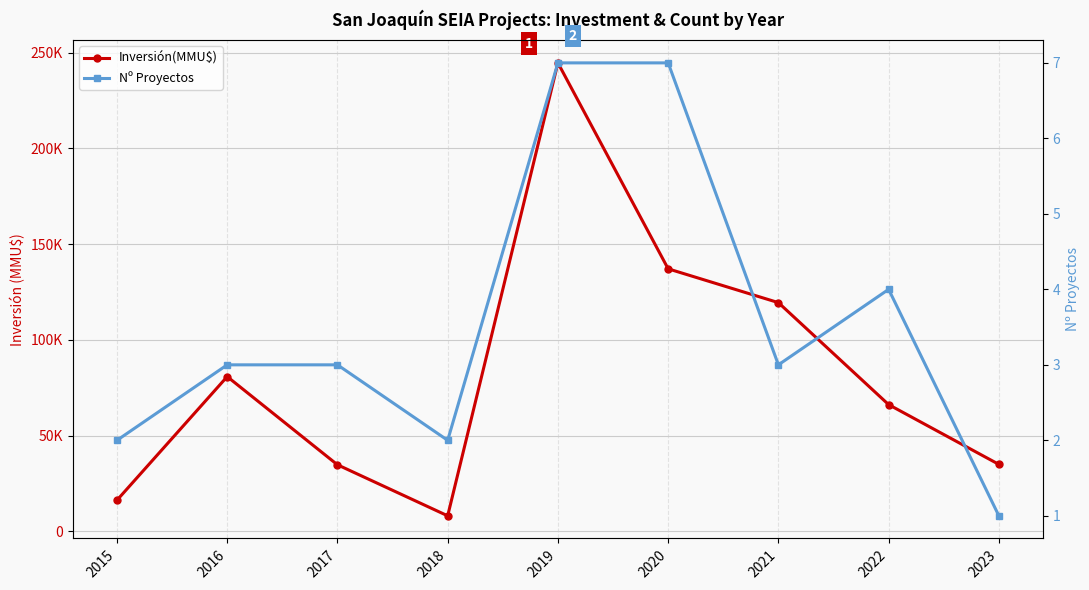

How many interior local valleys does the Nº Proyectos series have?

2